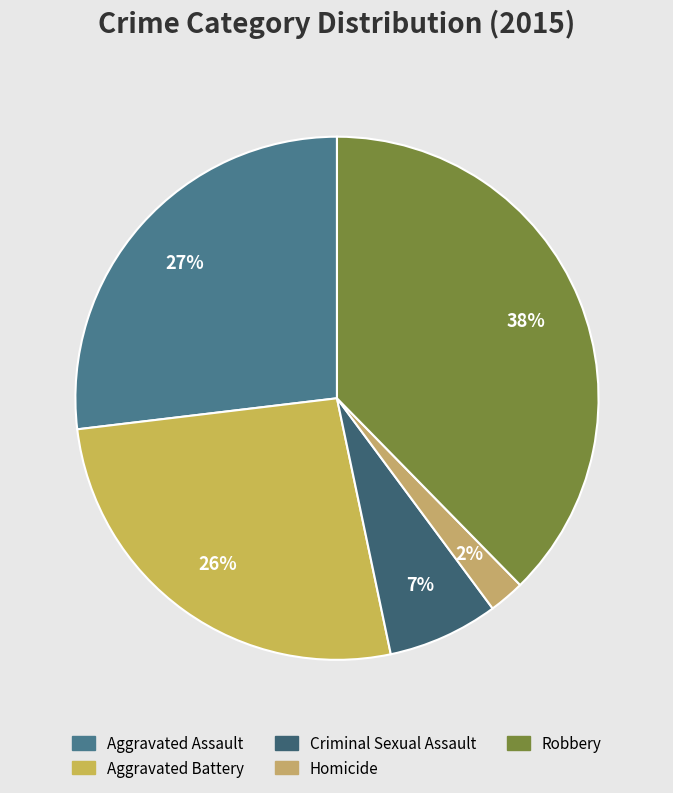

Is there any slice that represents more than half of the pie?

No